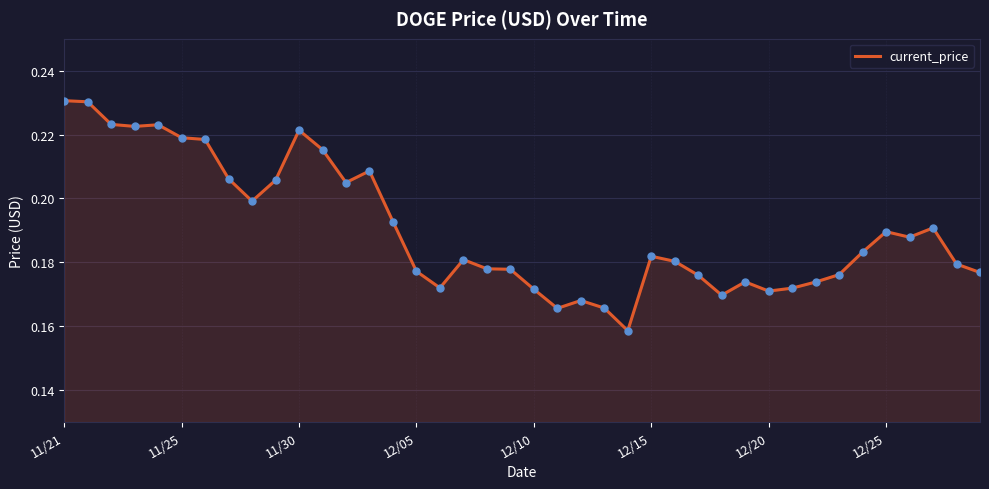

How many lines are shown in the chart?

1